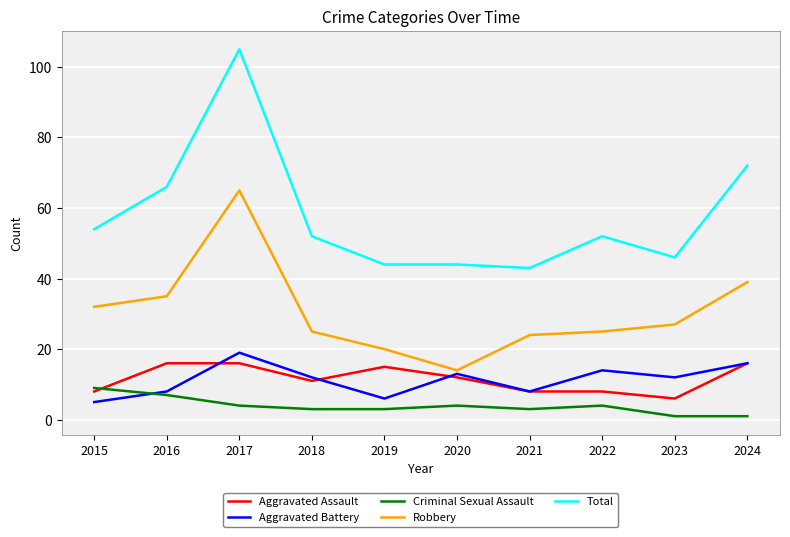

Does the chart display data point markers on the line(s)?

No